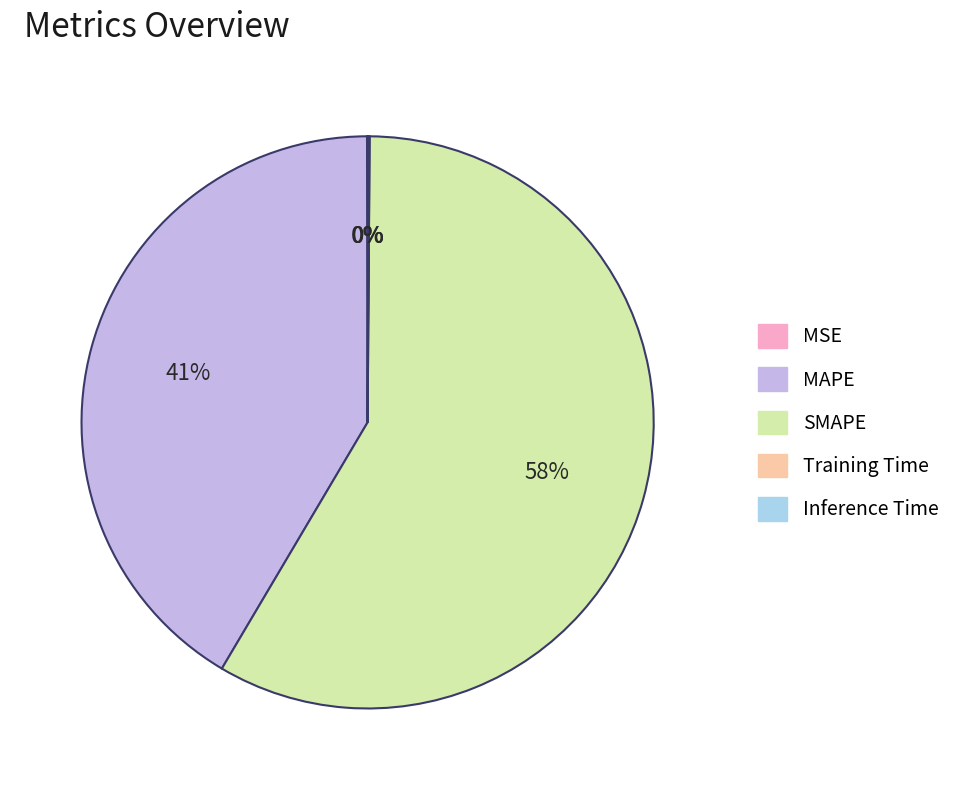

Which slice is the largest?

SMAPE